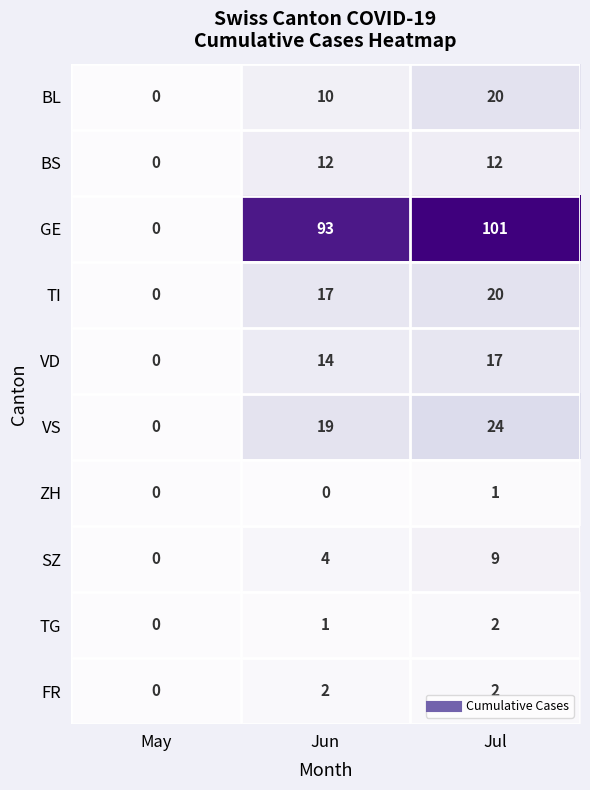

At which category does the chart reach its peak across all series?

Jul